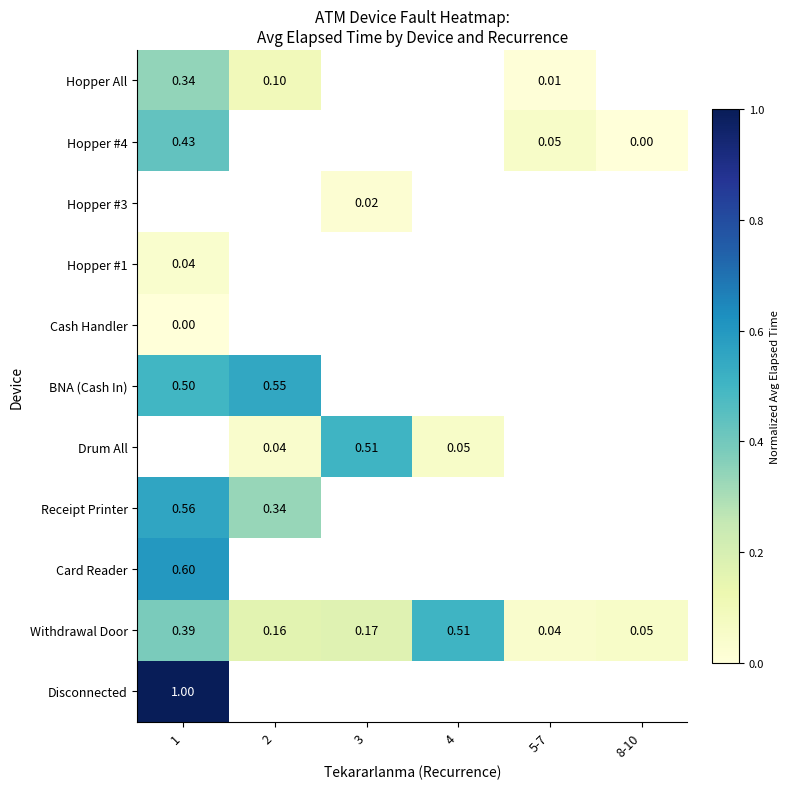

Which series has the largest total across all categories?

Withdrawal Door